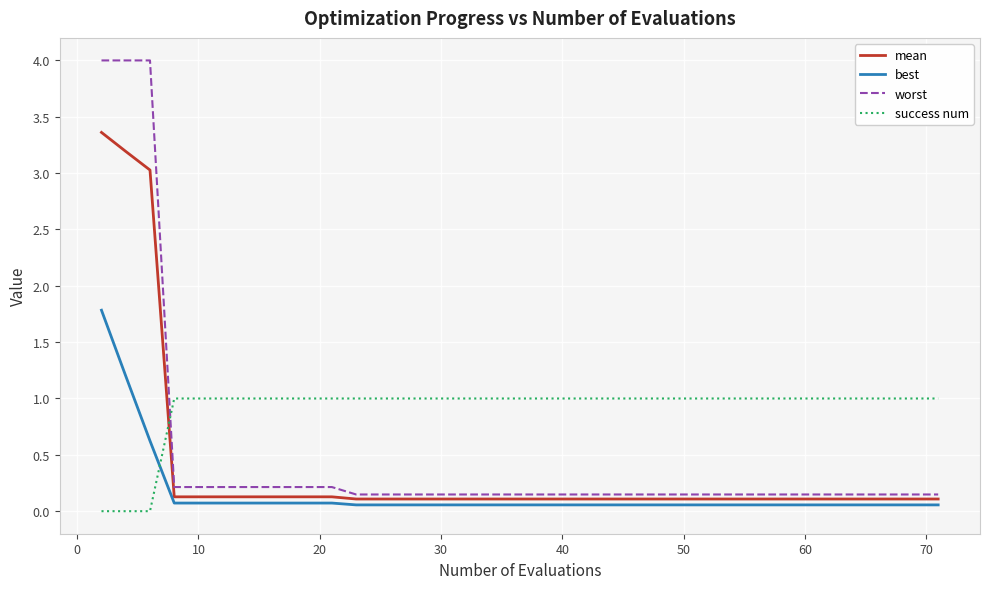

True or false: worst and mean intersect in this chart.

False